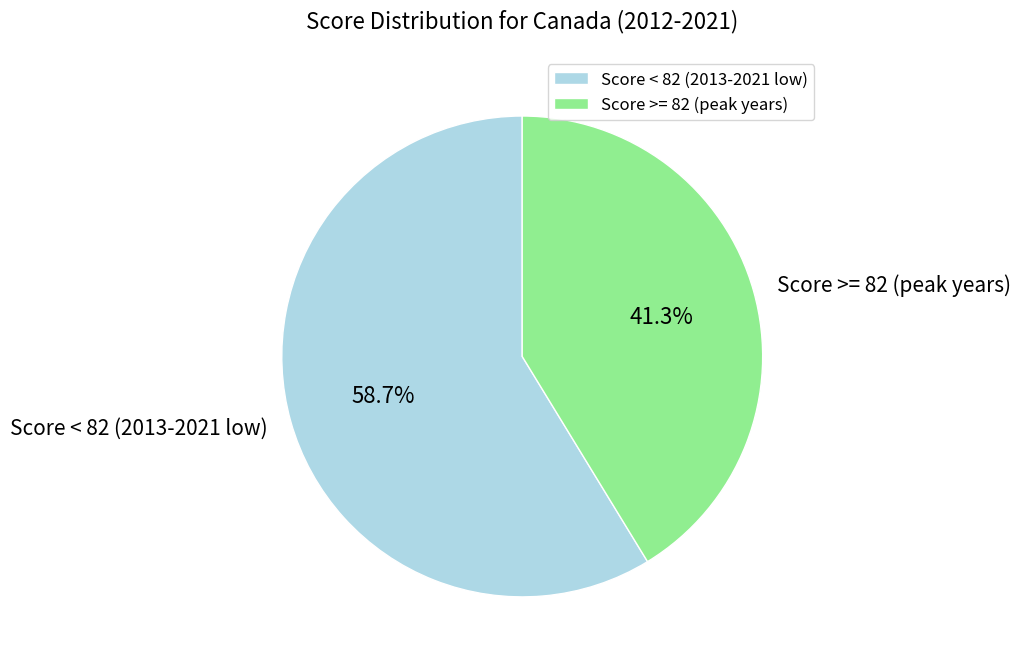

Which category has the smallest portion of the pie?

Score >= 82 (peak years)